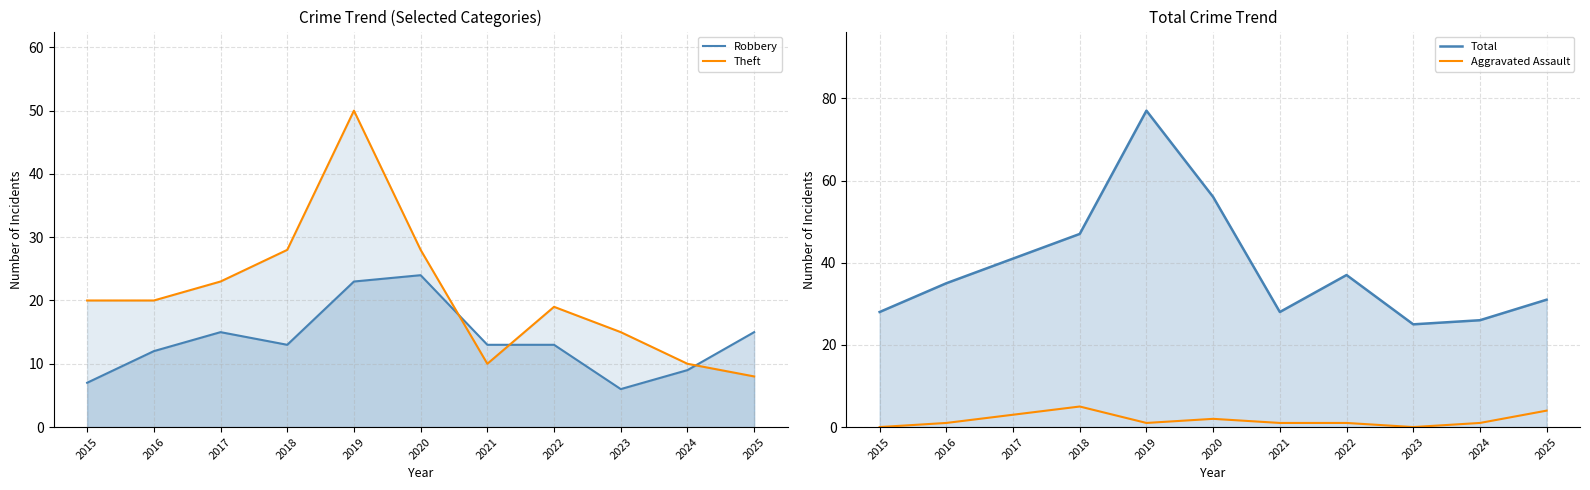

At which category does Aggravated Assault reach its first local valley?

2019